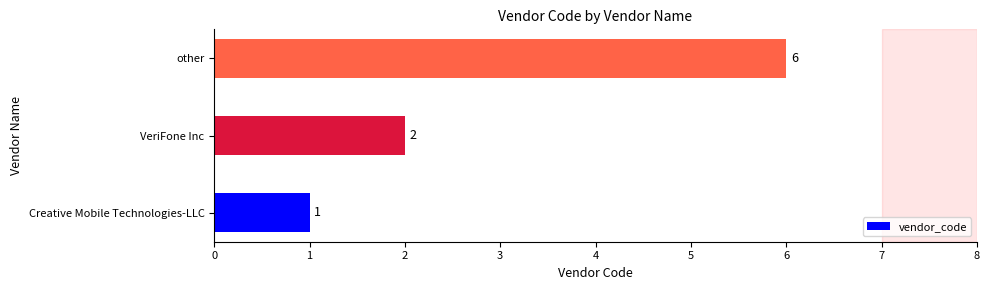

Reading bottom to top, list all the values displayed in this chart.

1	2	6